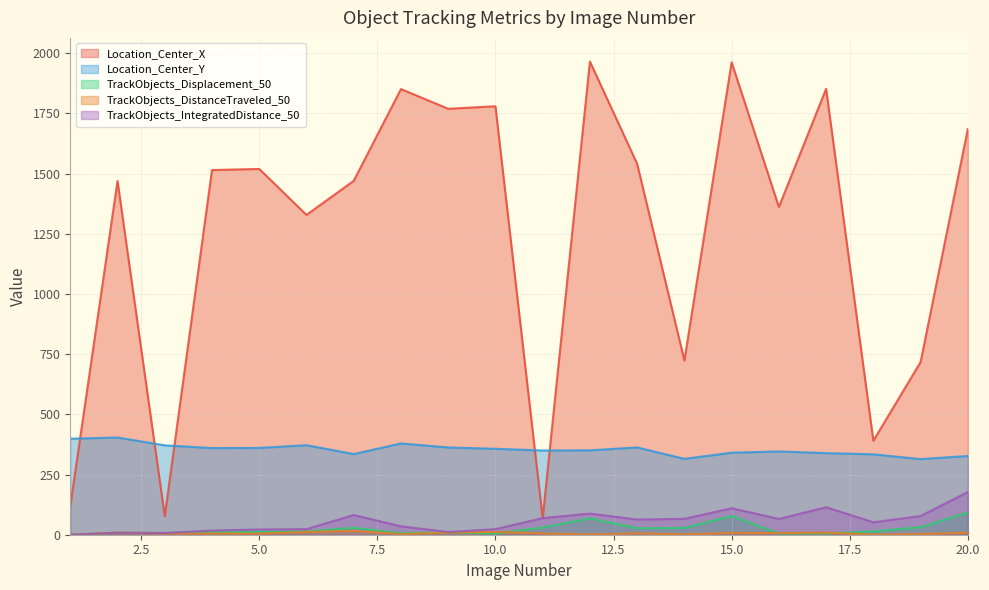

Which series changed the most between 4 and 17?

Location_Center_X